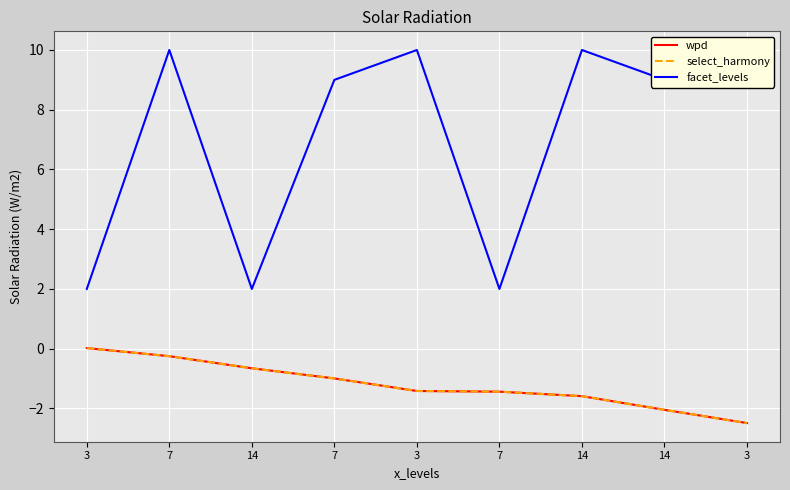

What is the difference between the select_harmony values at 14 and 14?

0.9